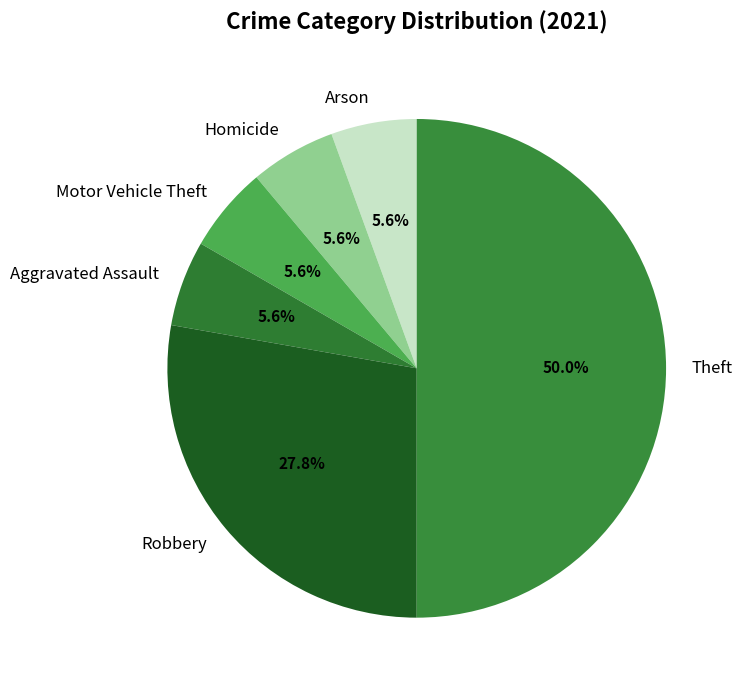

To the nearest percent, what is the difference between the largest and smallest slice percentages?

44%